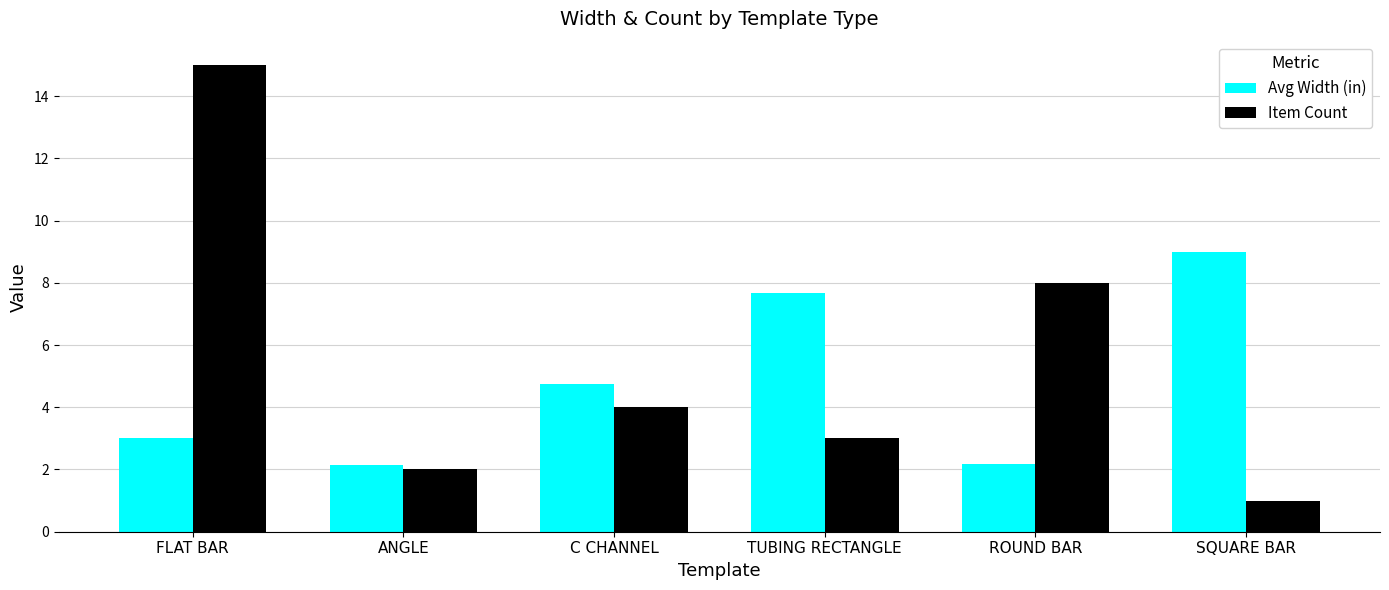

What is the maximum value for Avg Width (in)?

9.0